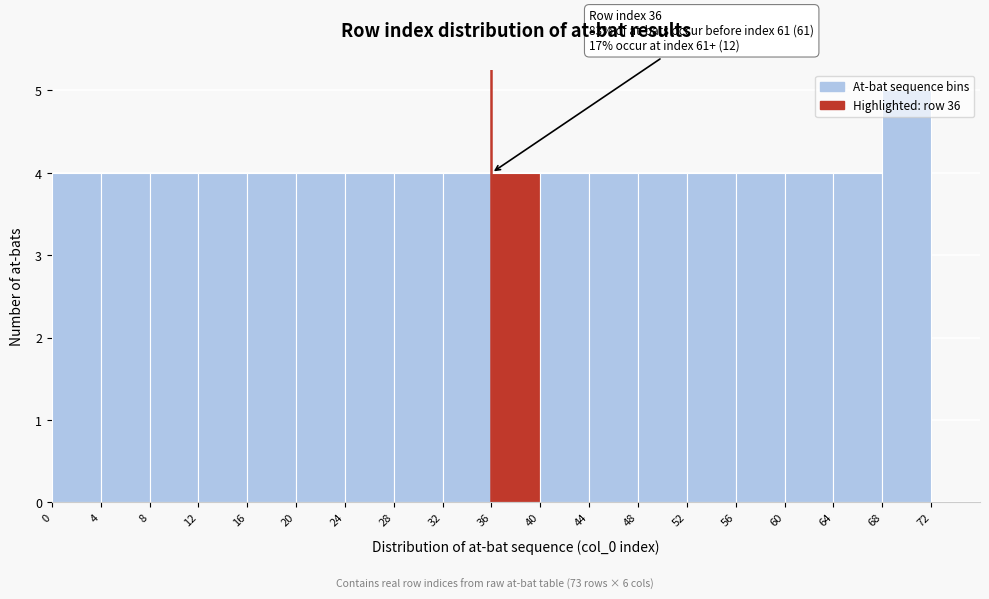

Over which range of the x-axis is the bar tallest?

68 to 72